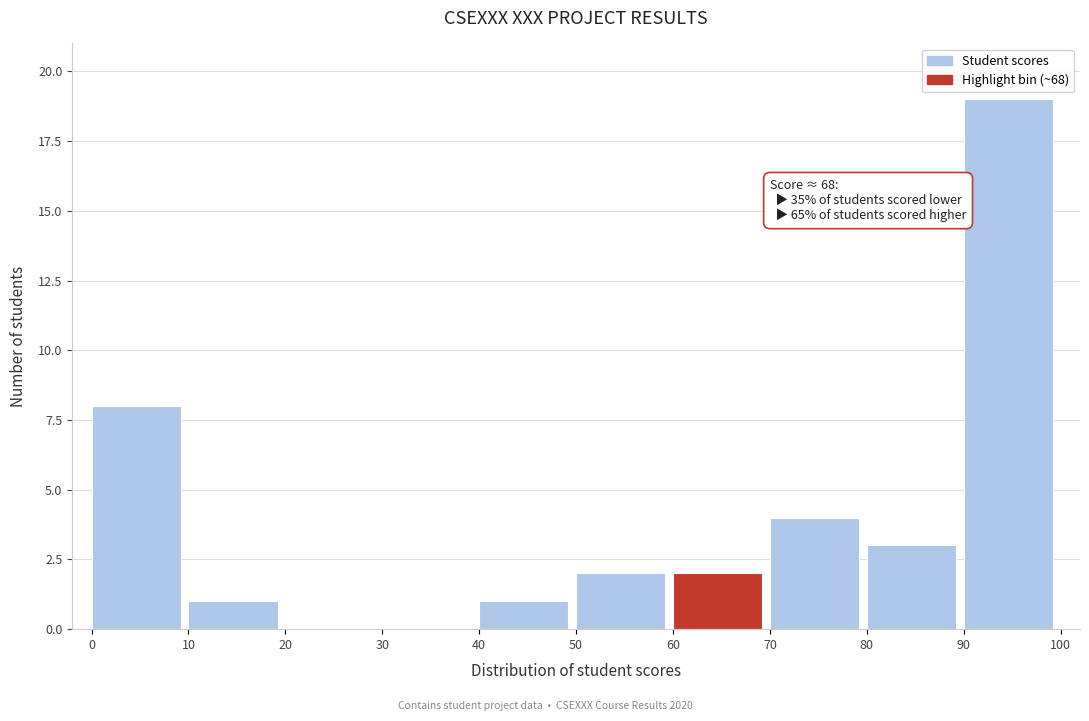

Which range on the x-axis has the tallest bar?

90 to 100